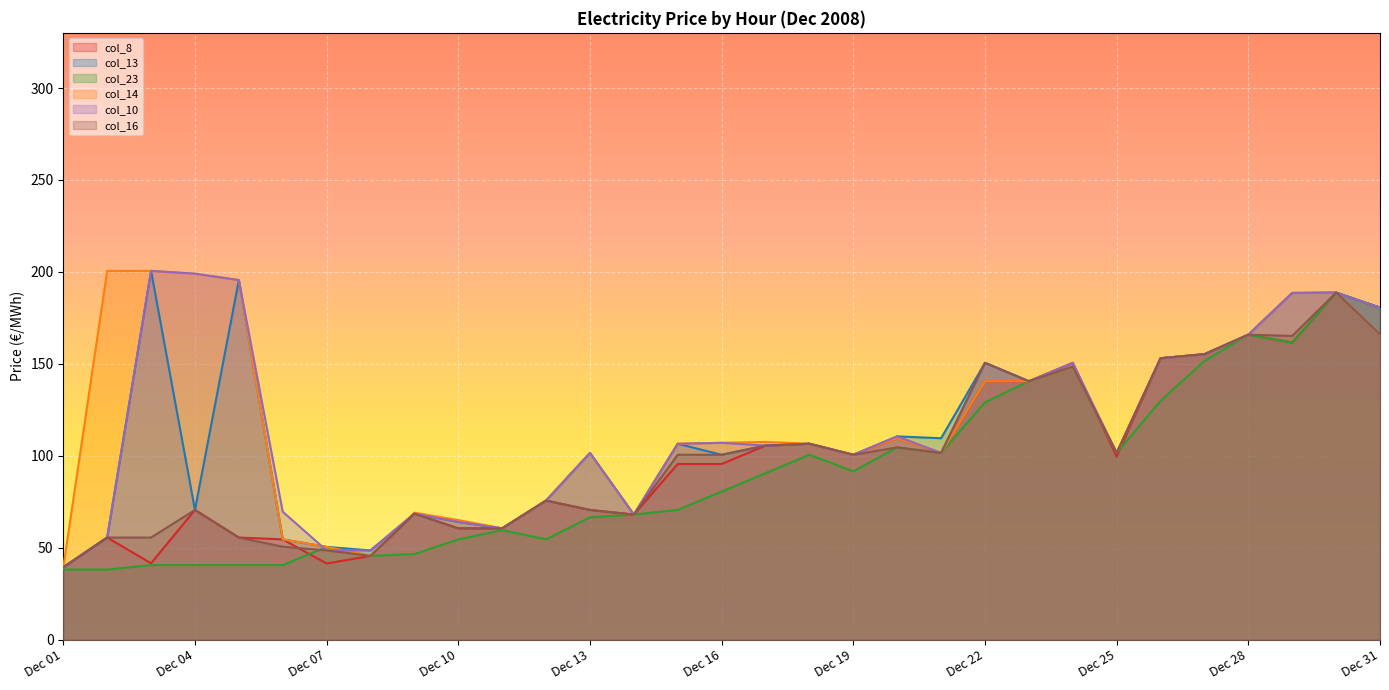

How many data points does each series have?

31